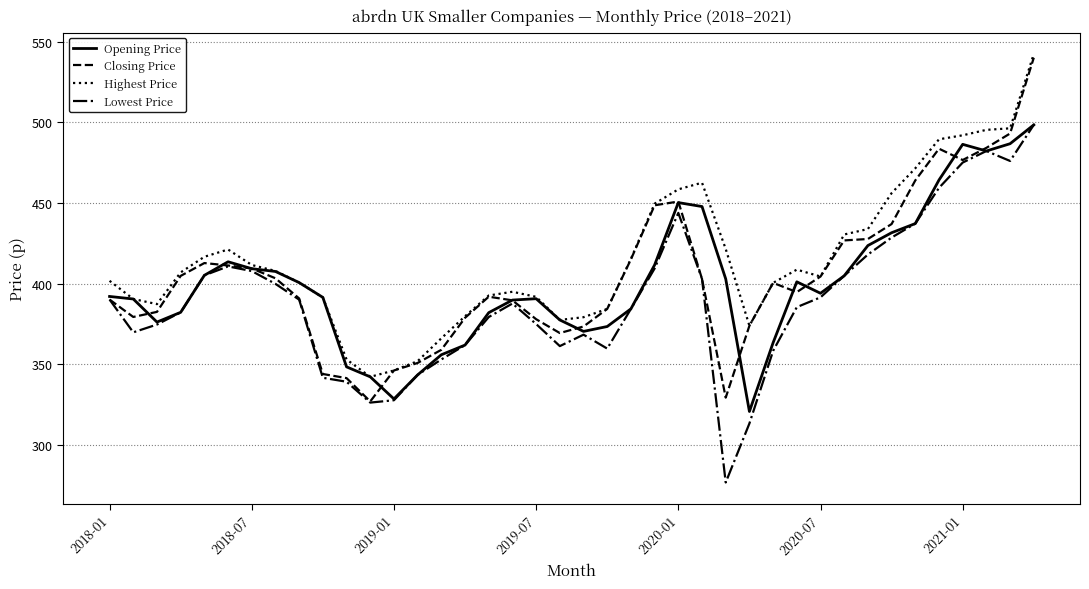

What is the lowest value of the Closing Price series?

326.8